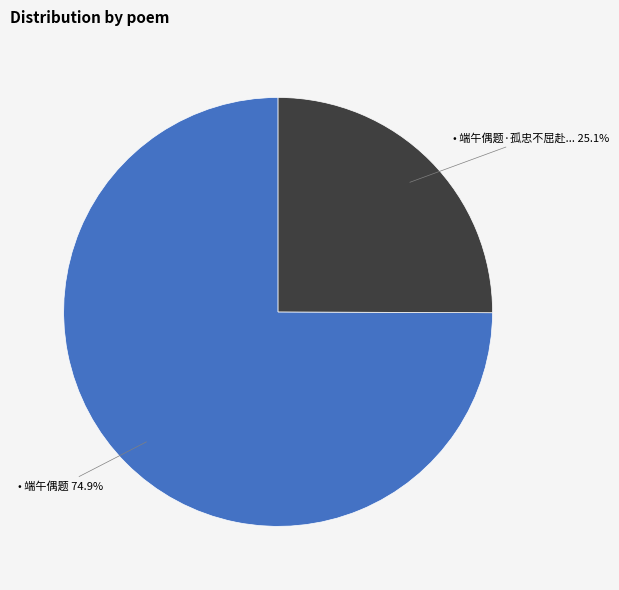

Is there a majority slice in this chart?

Yes